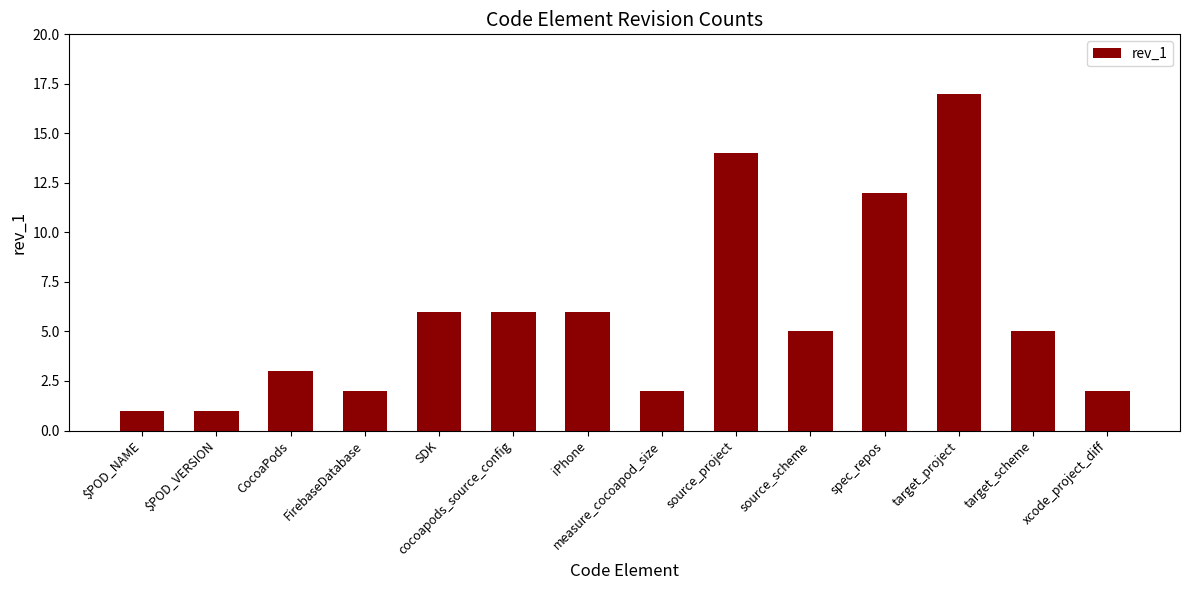

Count the number of data series in this chart.

1